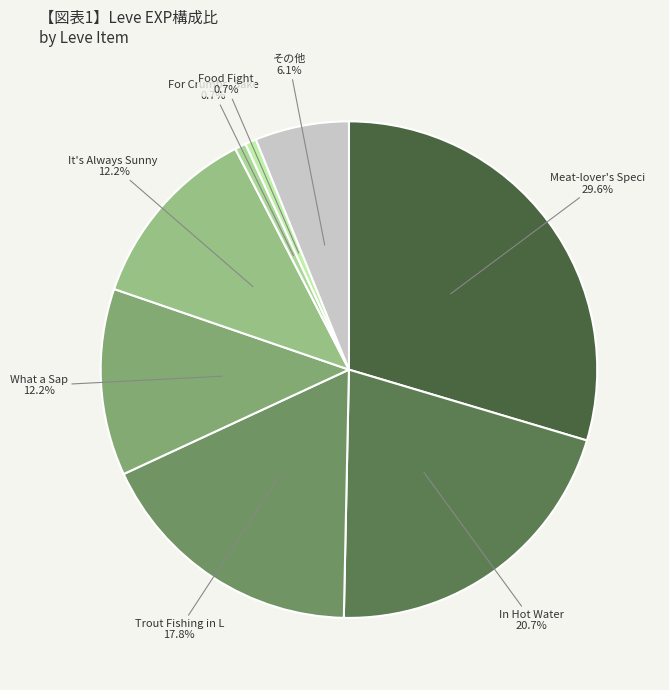

How many slices are in this pie chart?

8